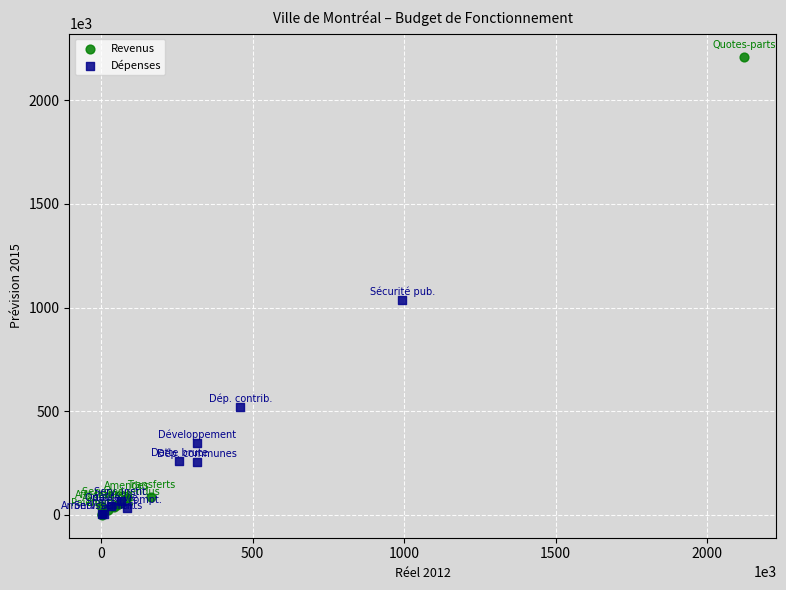

Which series contains the highest Y value?

Revenus